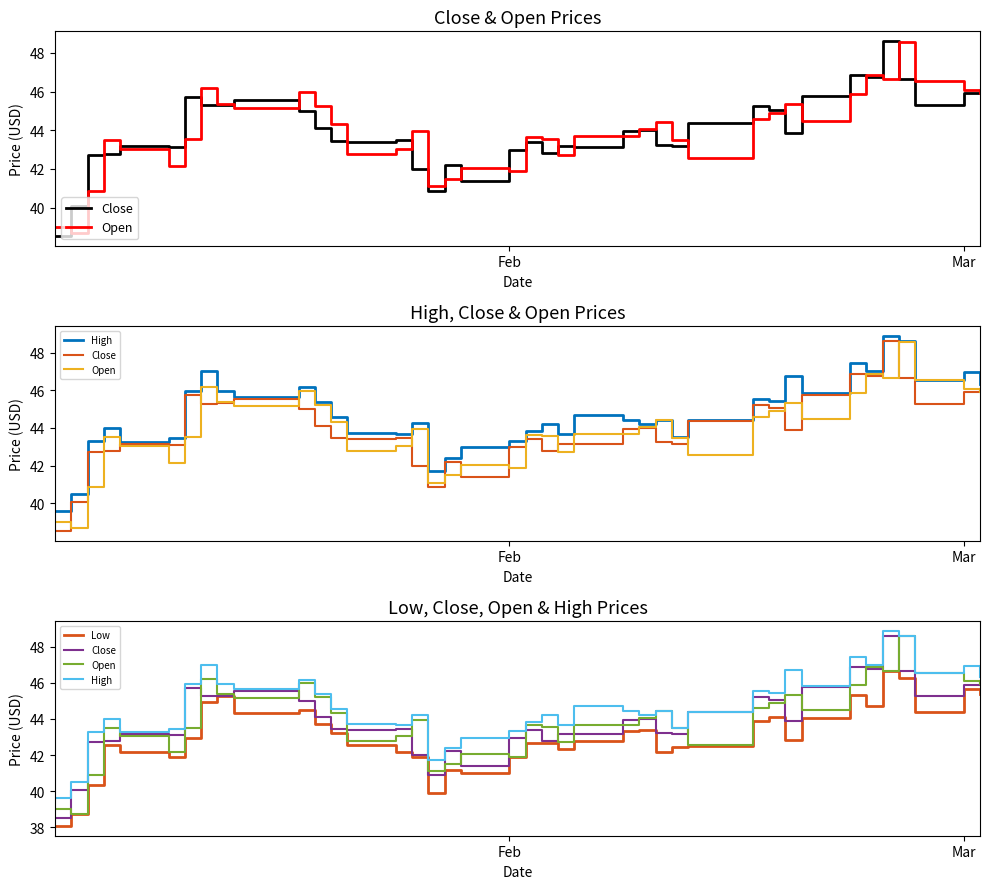

What are all the series names shown in the legend?

Close, Open, High, Low